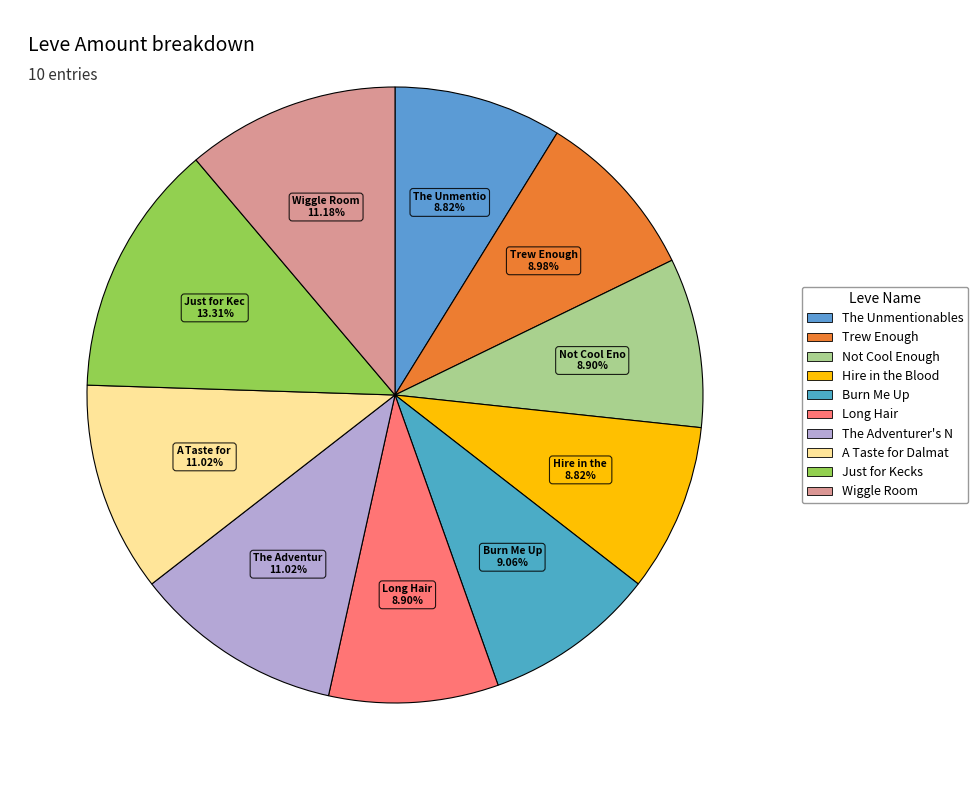

To the nearest percent, what is the difference between the largest and smallest slice percentages?

4%